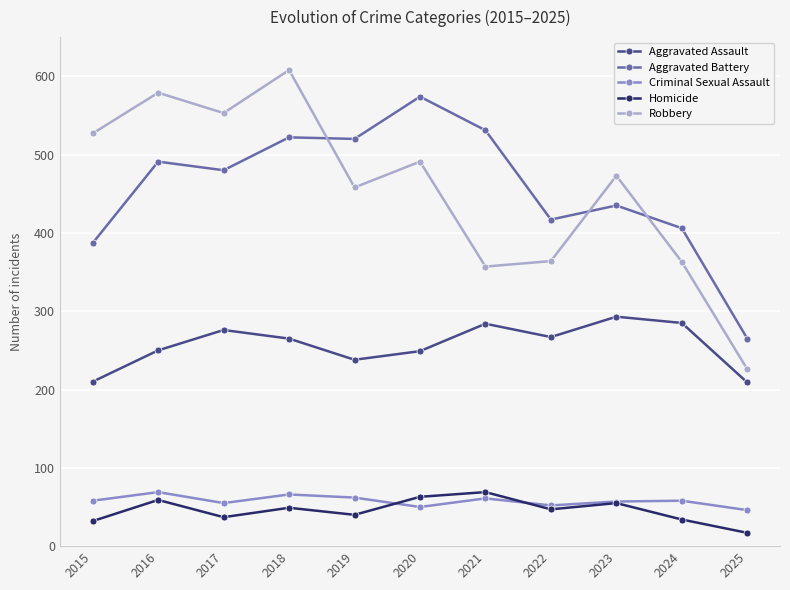

Where is the first local minimum for Aggravated Assault?

2019